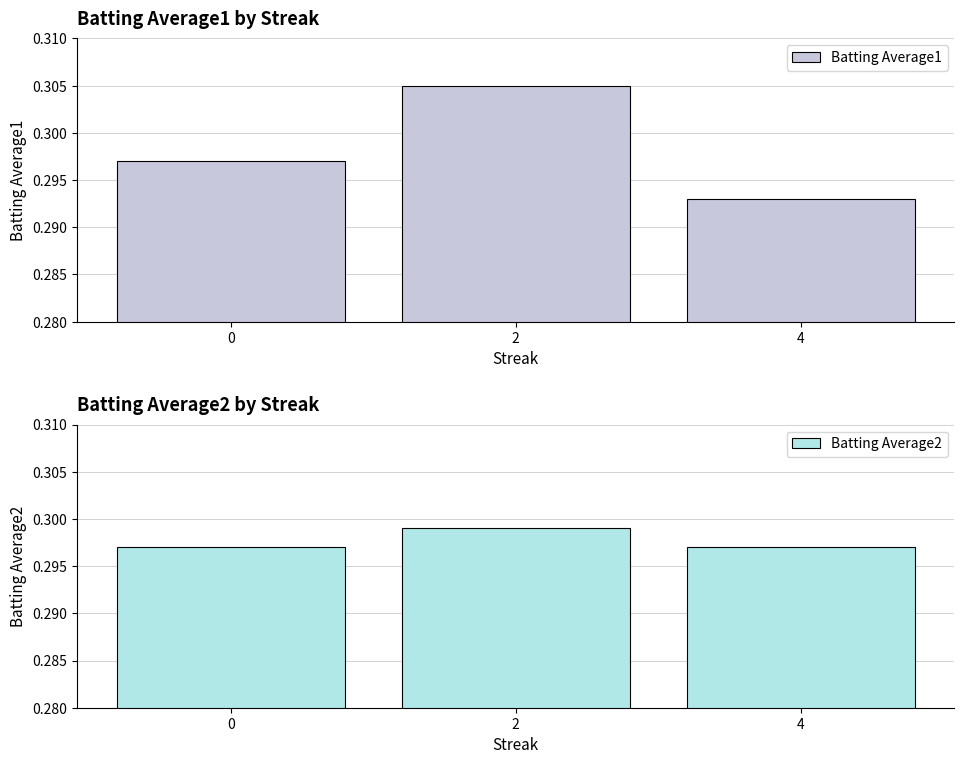

Which series changed the most between 2 and 4?

Batting Average1